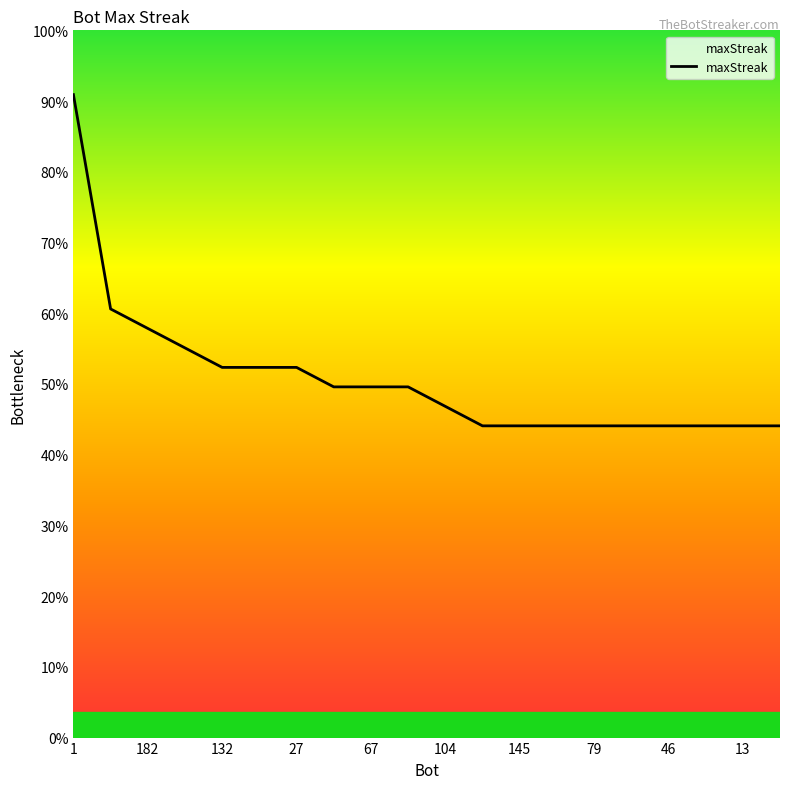

Is this an area chart (filled region under the line)?

Yes